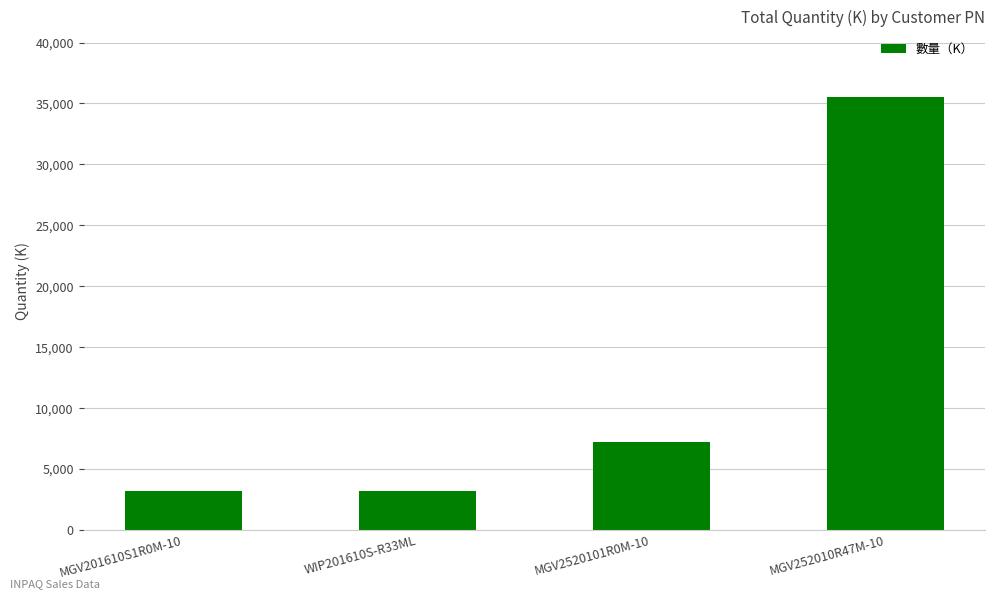

Reading right to left, list all the values displayed in this chart.

35564	7200	3200	3200